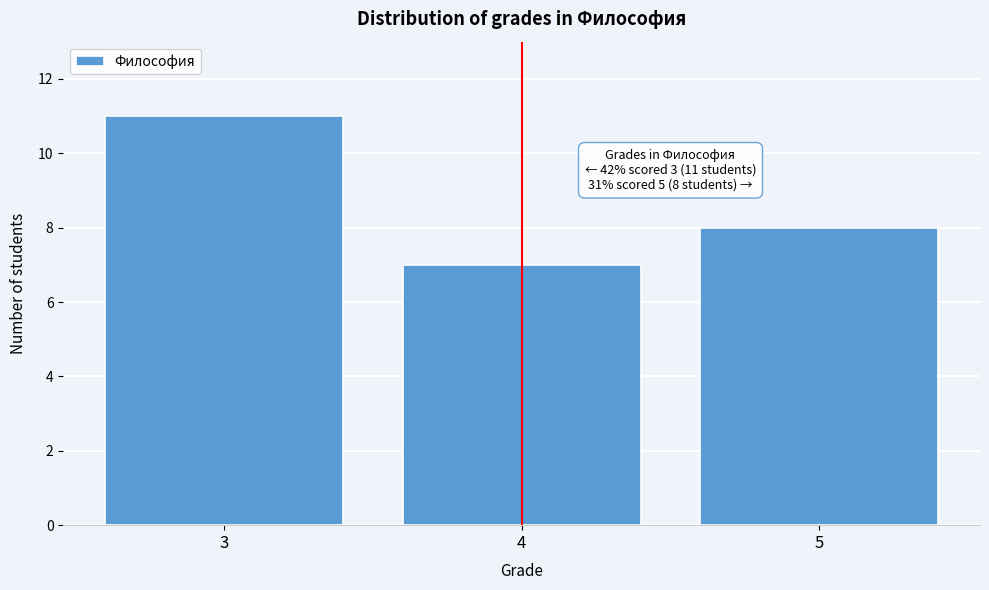

Over which range of the x-axis is the bar tallest?

2.5 to 3.5